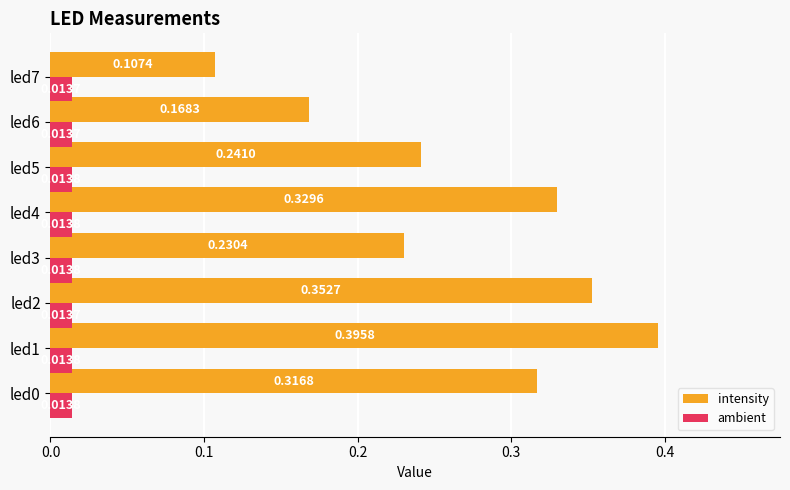

At led1, list the series in order from smallest to largest.

ambient, intensity